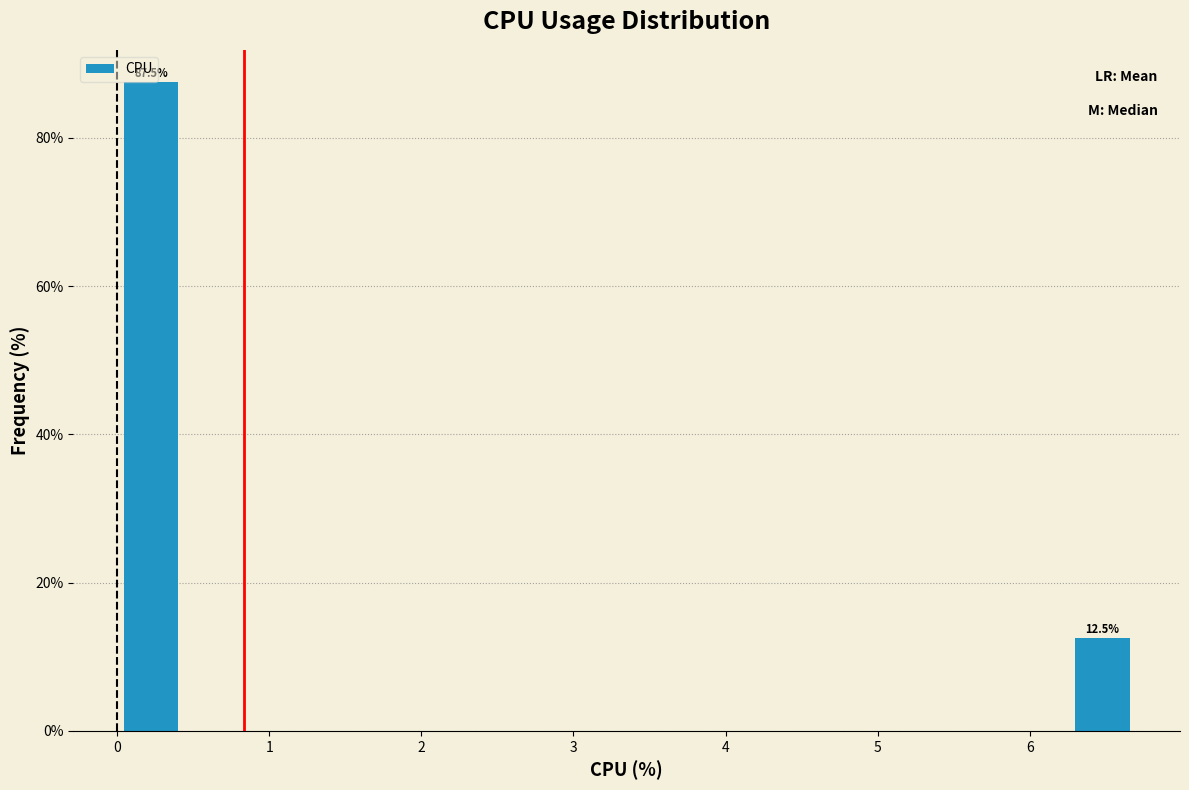

Which range on the x-axis has the tallest bar?

0.0 to 0.4